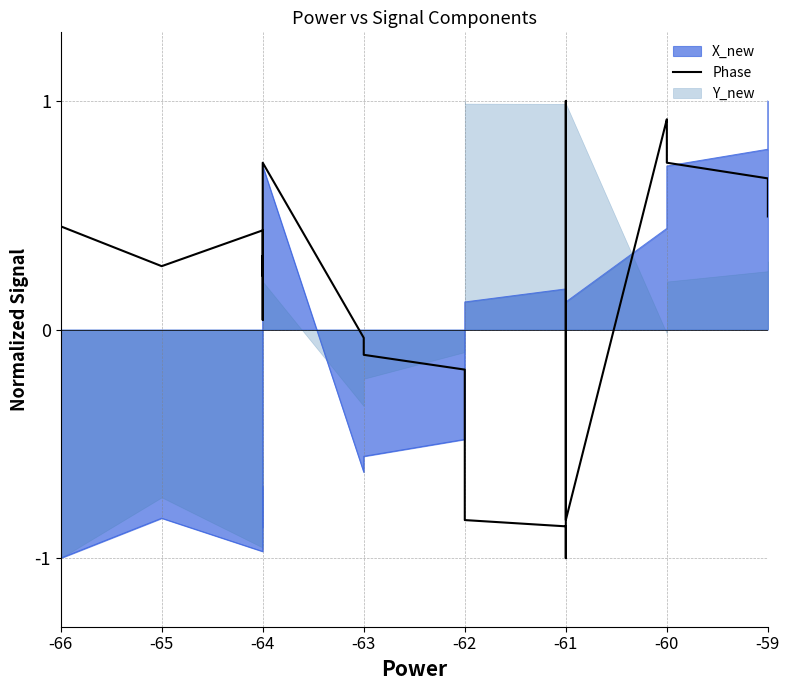

What is the minimum value shown in the chart?

-1.0